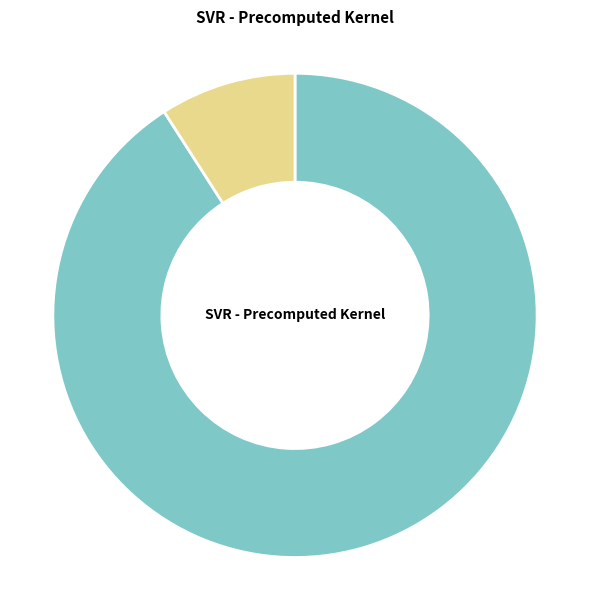

How many slices are in this pie chart?

2